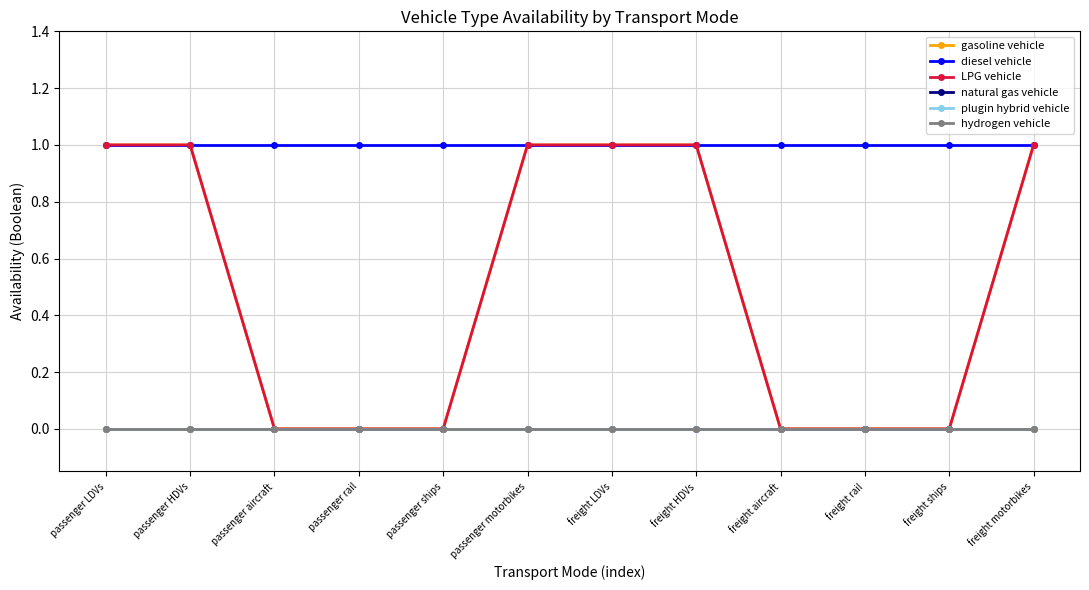

Does the chart have visible grid lines?

Yes